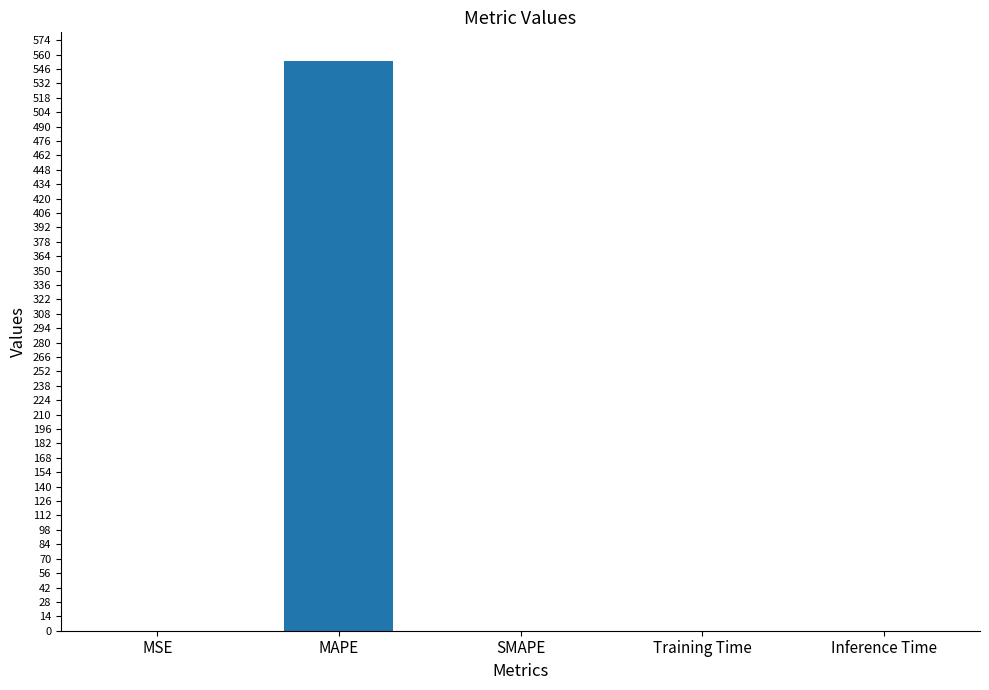

The chart shows a value of 0.0 at Training Time. True or false?

True